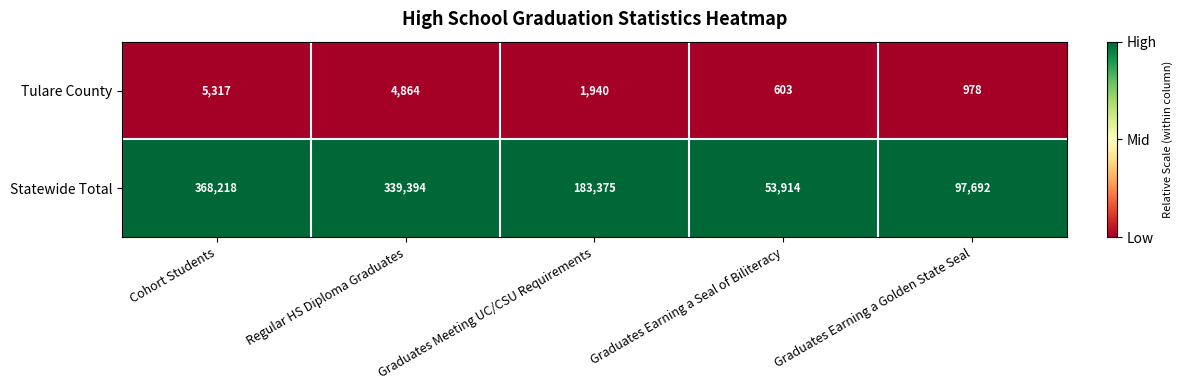

At how many categories does at least one series exceed 75326?

4